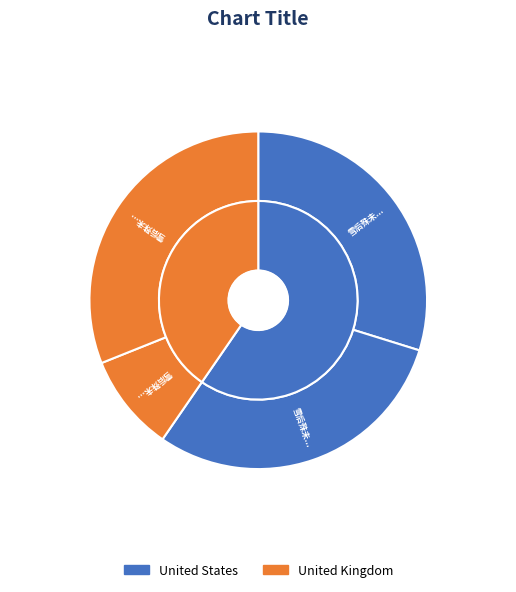

Which category has the smallest portion of the pie?

雪后殊未有梅颇怀故山